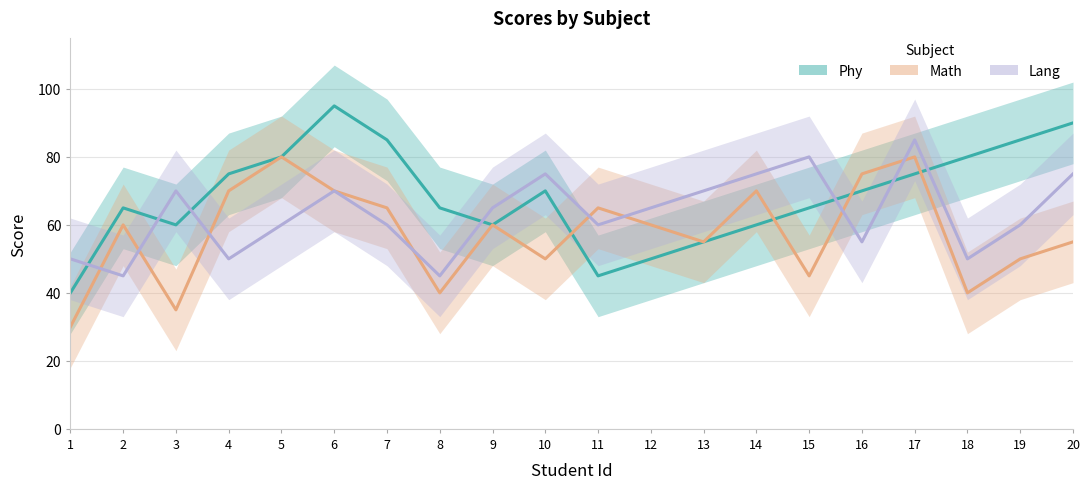

How many data points in Math are above 60?

8